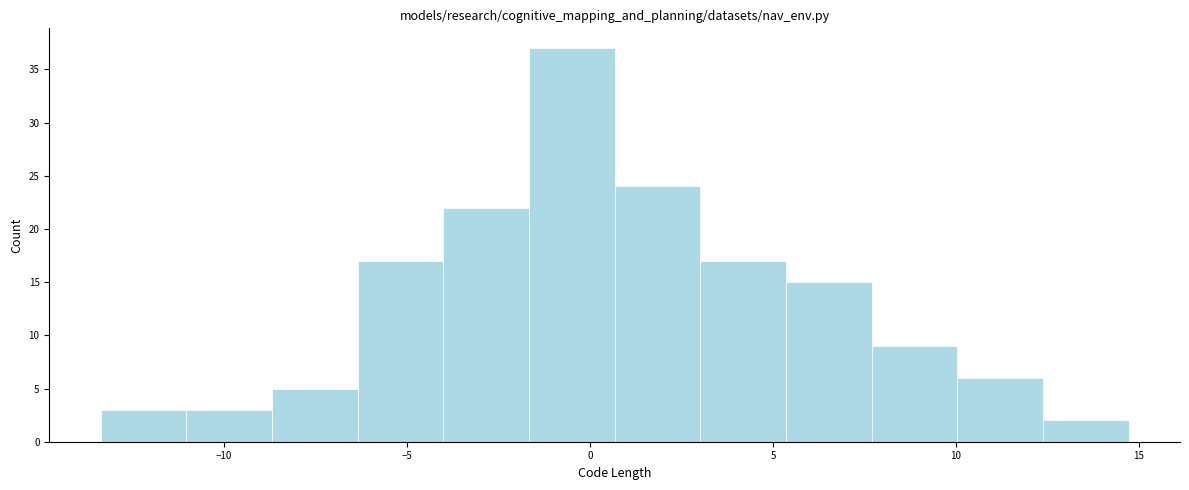

How tall is the bar that spans 0.5 to 3.0 on the x-axis? Neither the bar edges nor the heights are printed on the chart, so give them approximately, as read against the axes.

24